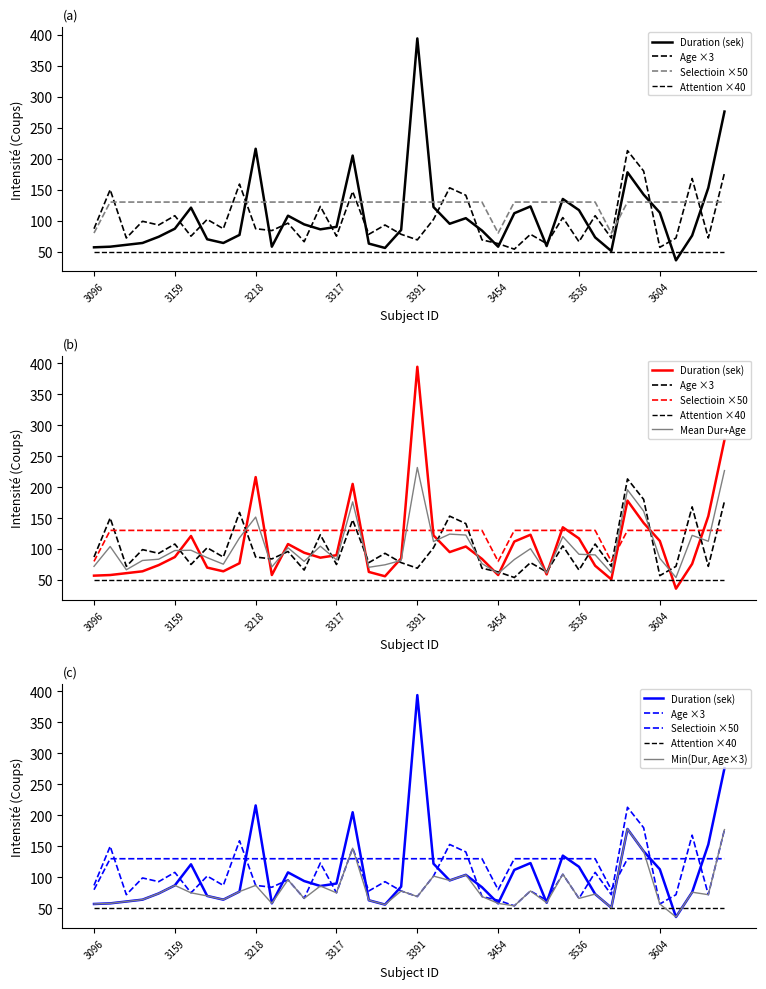

Which series has the largest total across all categories?

Selectioin ×50